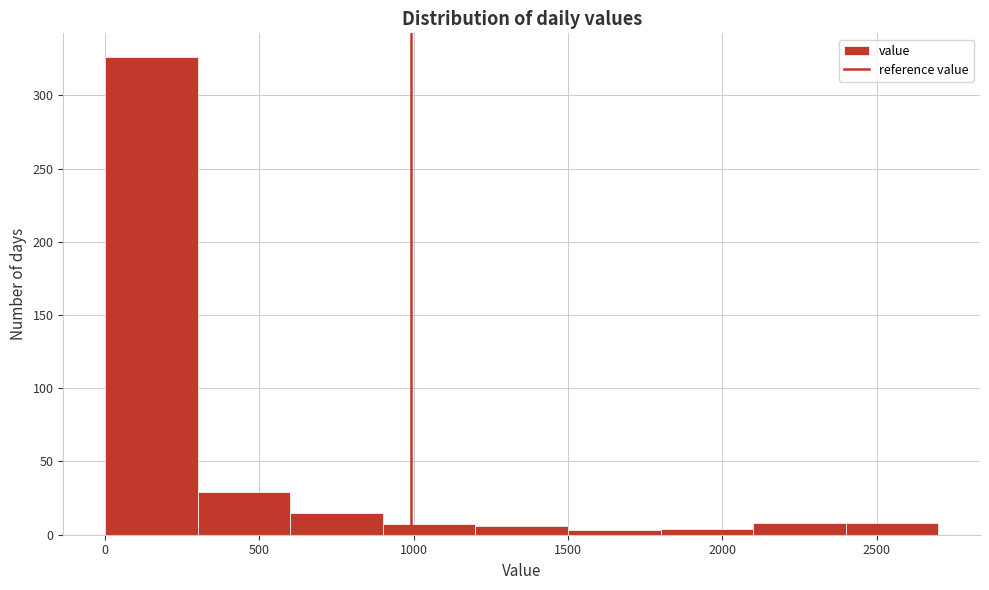

Reading left to right, transcribe this chart: for each bar, give the range it covers on the x-axis and its height. The values are not printed on the chart, so give them approximately, as read against the axis.

0 to 300: 325
300 to 600: 30
600 to 900: 15
900 to 1200: 5
1200 to 1500: 5
1500 to 1800: under 5
1800 to 2100: under 5
2100 to 2400: 10
2400 to 2700: 10